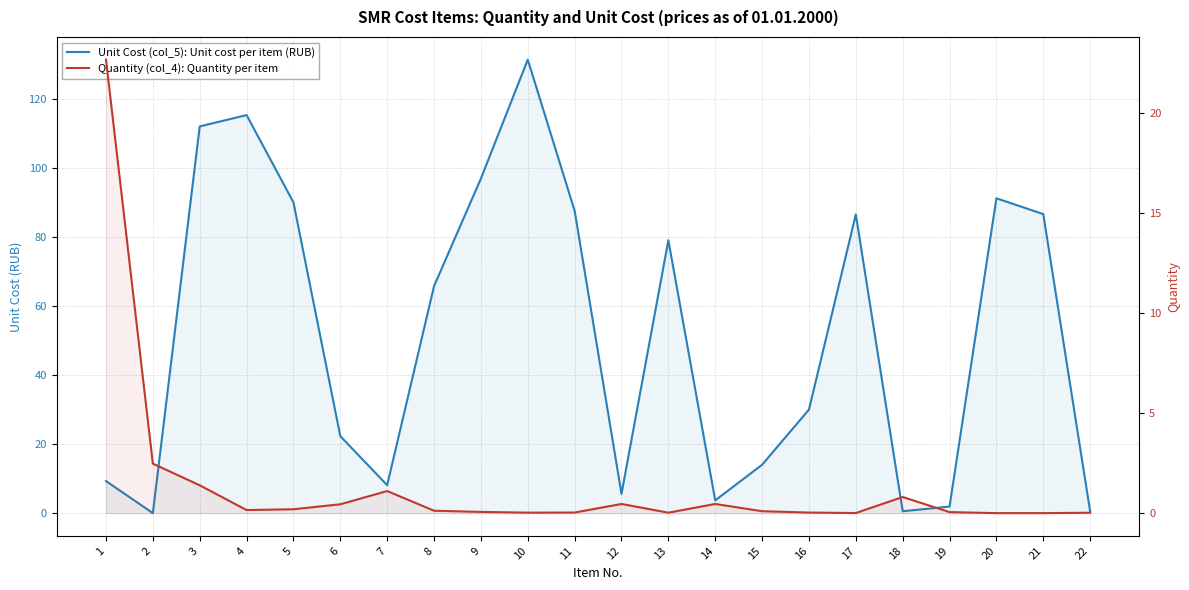

Between which two adjacent categories do Quantity (col_4): Quantity per item and Unit Cost (col_5): Unit cost per item (RUB) first intersect?

2 and 3